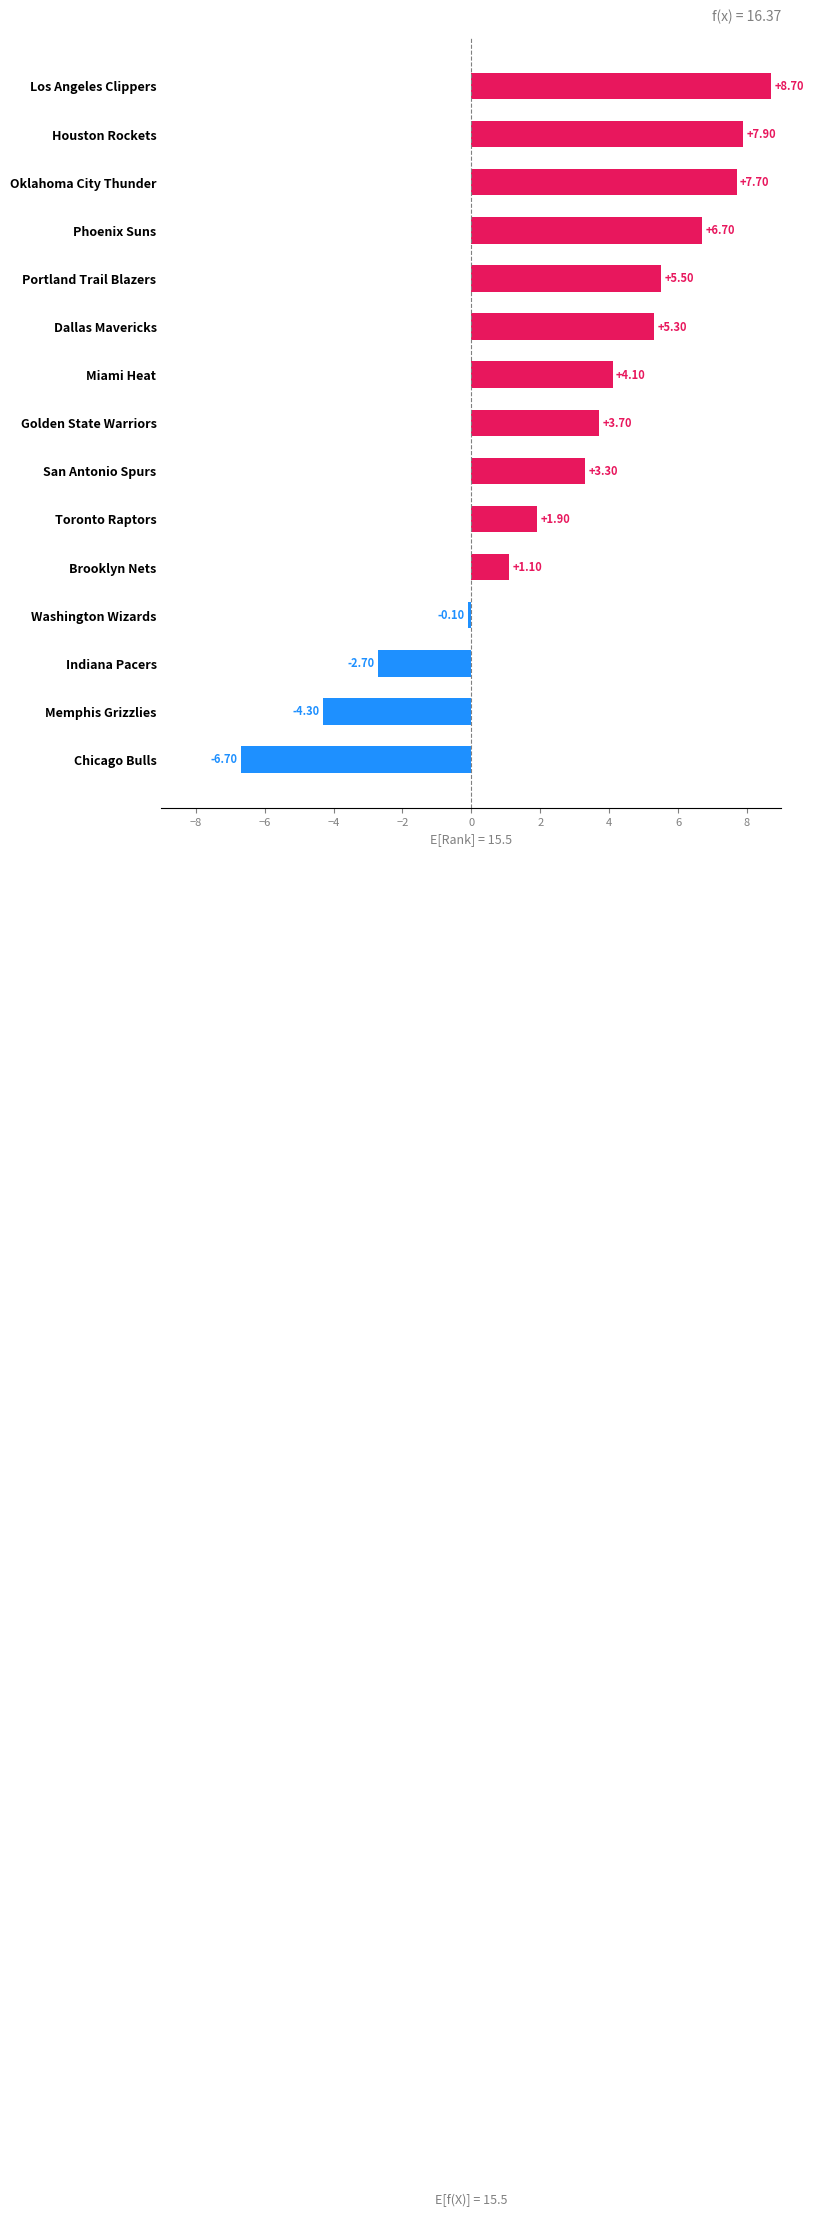

What is the sum of all values?

42.1